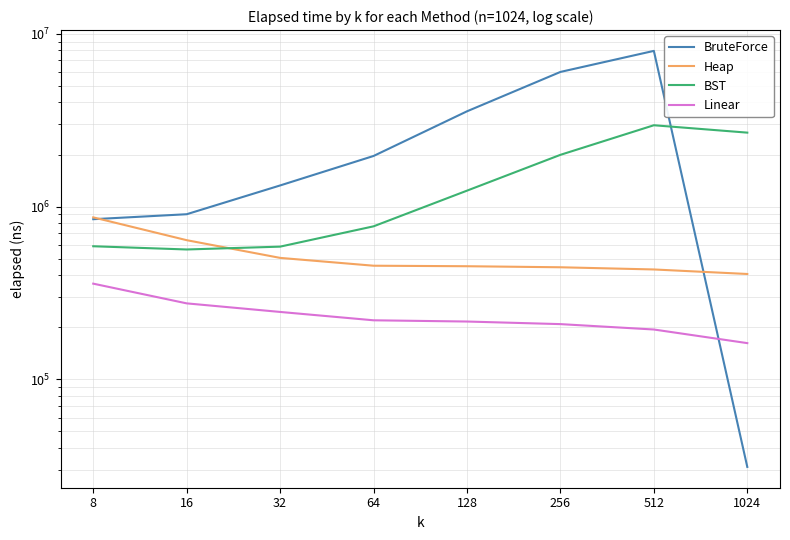

True or false: Heap has more than 1 points higher than both neighbors.

False